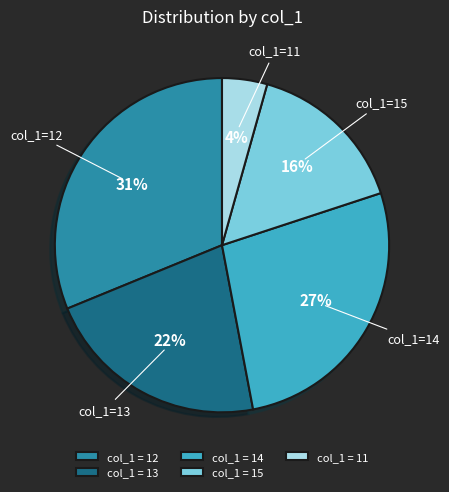

The col_1 = 13 slice represents 22% of the pie. True or false?

True